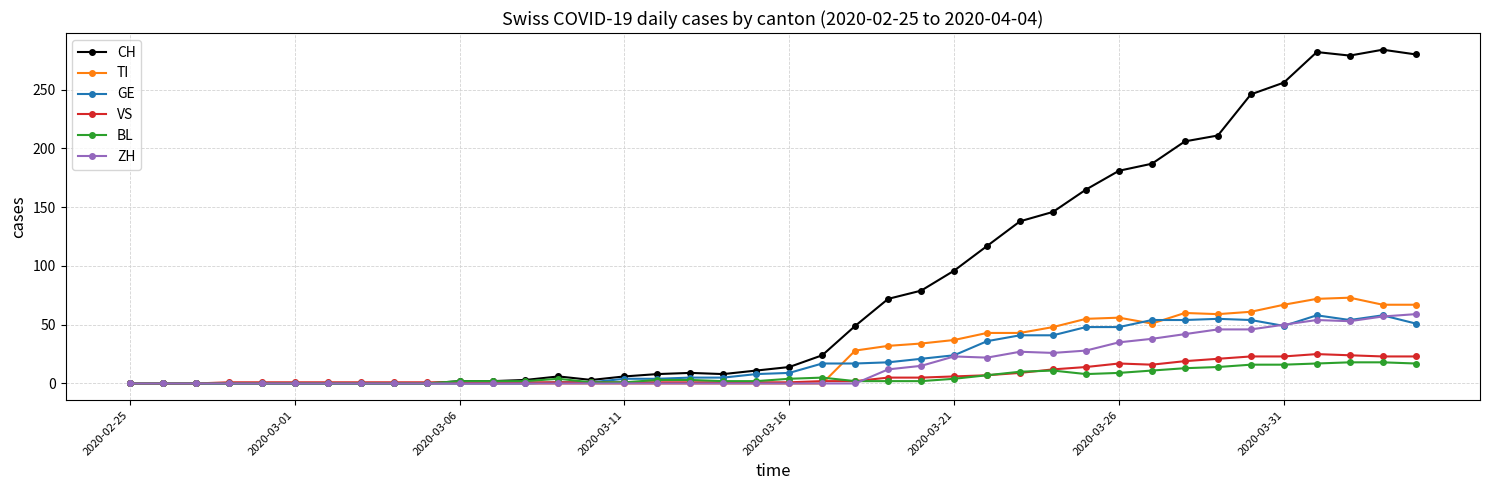

True or false: GE has more than 2 interior local peaks.

True